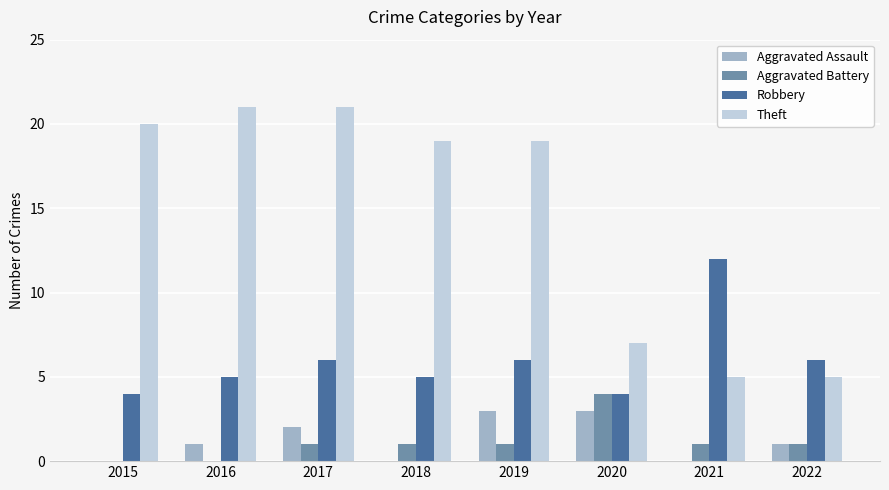

How many categories are shown in the chart?

8